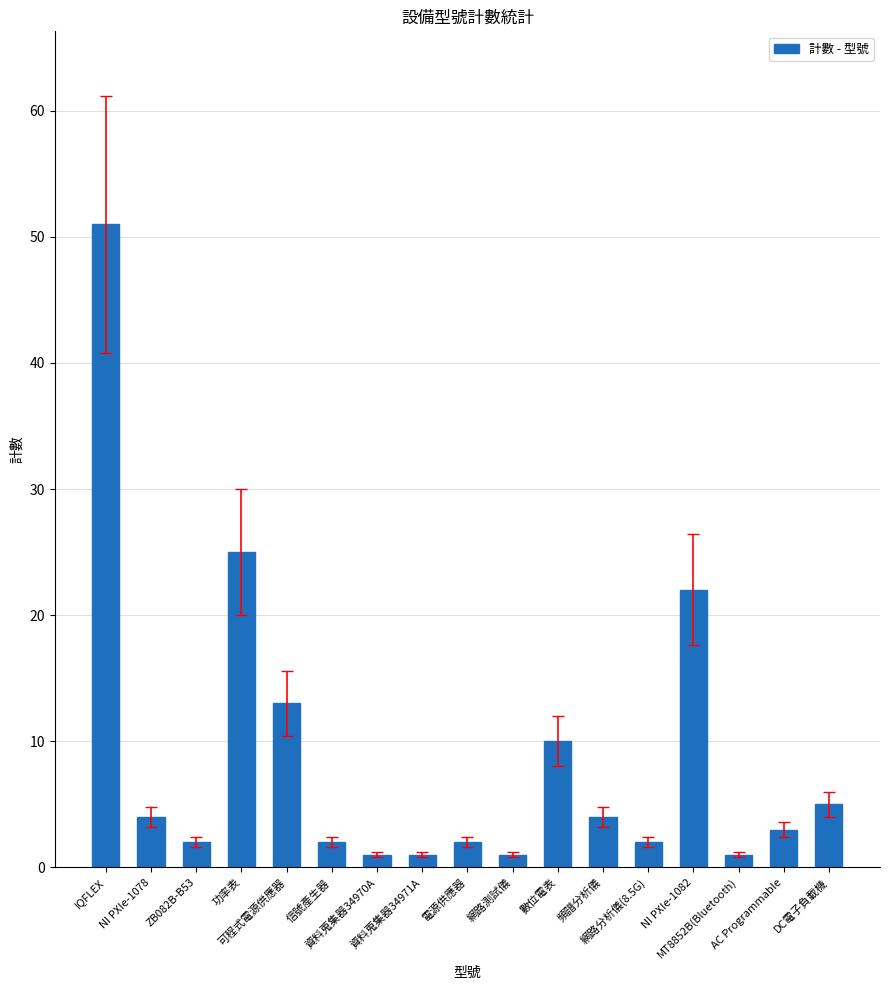

At which label does the data first exceed 3?

IQFLEX